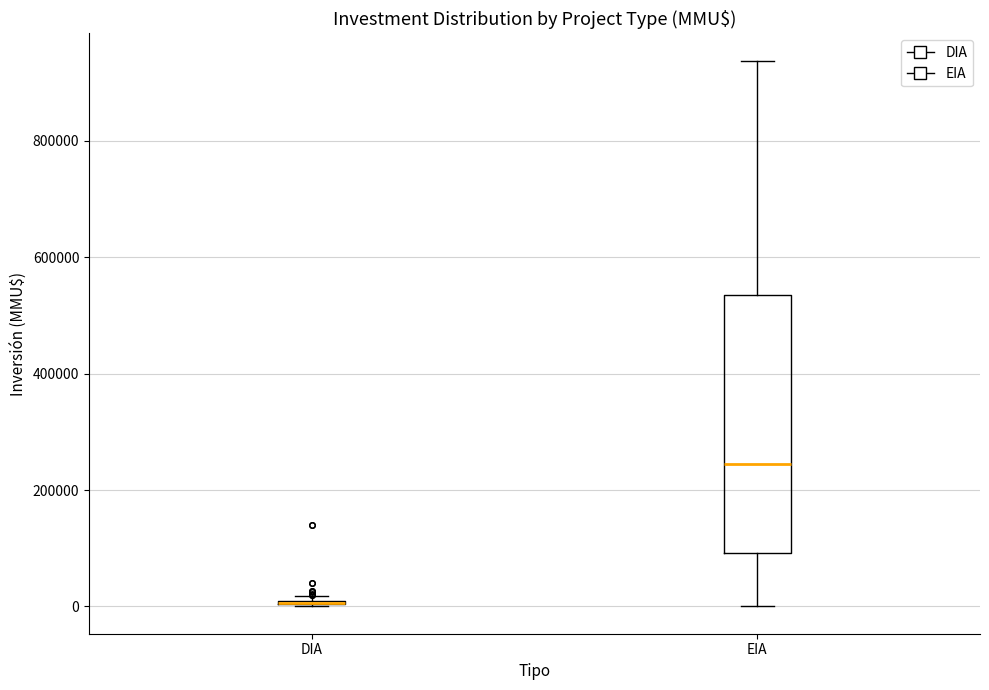

Reading left to right, read every box against the y-axis: the position of its median line, the range the box covers, and the ends of its whiskers. The values are not printed on the chart, so give them approximately, as read against the axis.

DIA: box collapsed to a line at 0, whiskers 0 to 20000
EIA: median 240000, box 100000 to 540000, whiskers 0 to 940000